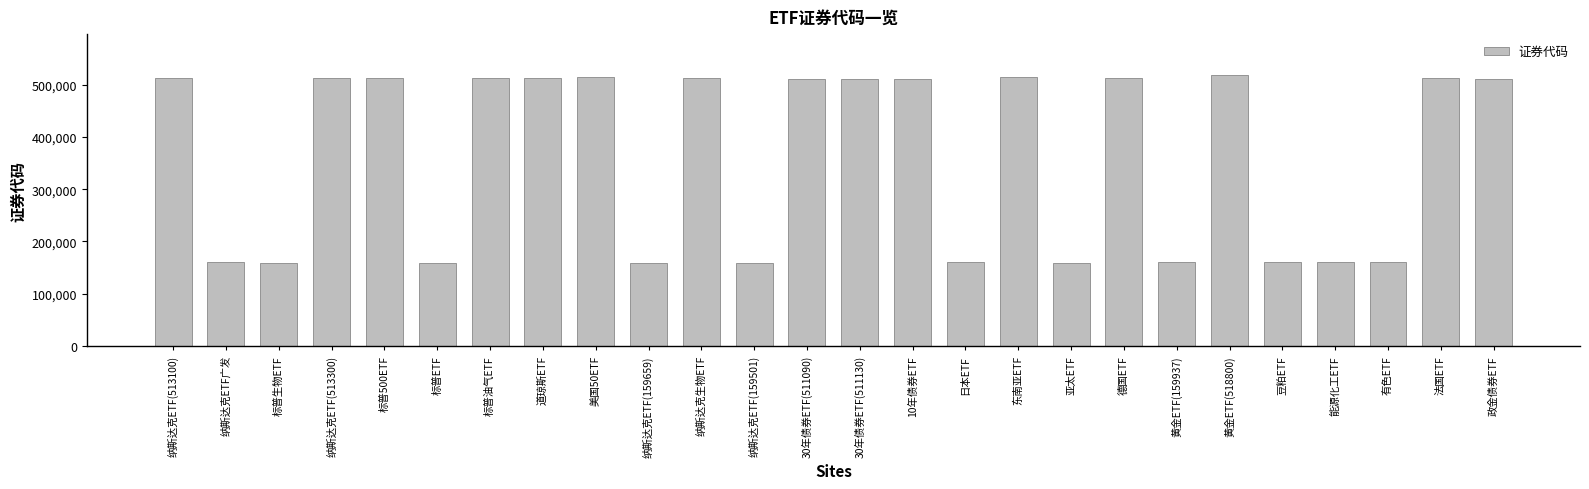

What is the value of the 11th bar from the left?

513290